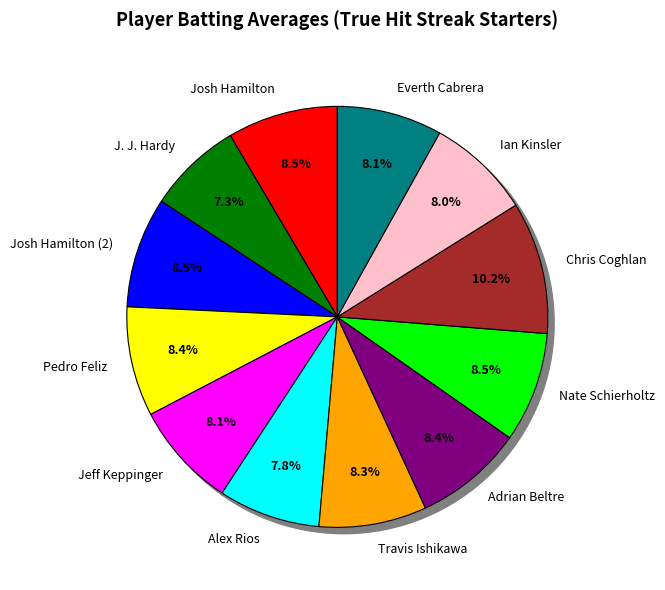

What portion of the pie excludes Pedro Feliz?

91.6%